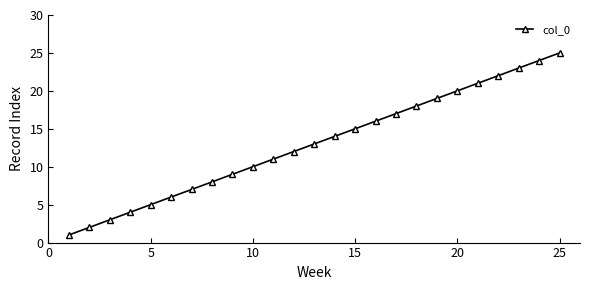

What is the greatest value displayed?

25